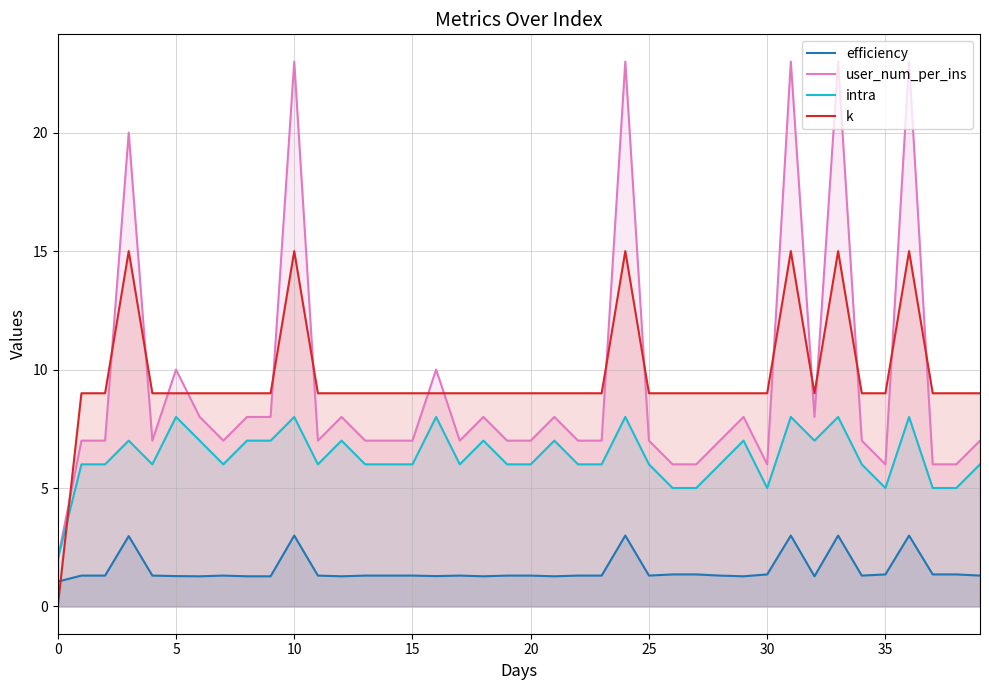

Between 16 and 31, which series saw the biggest shift?

user_num_per_ins